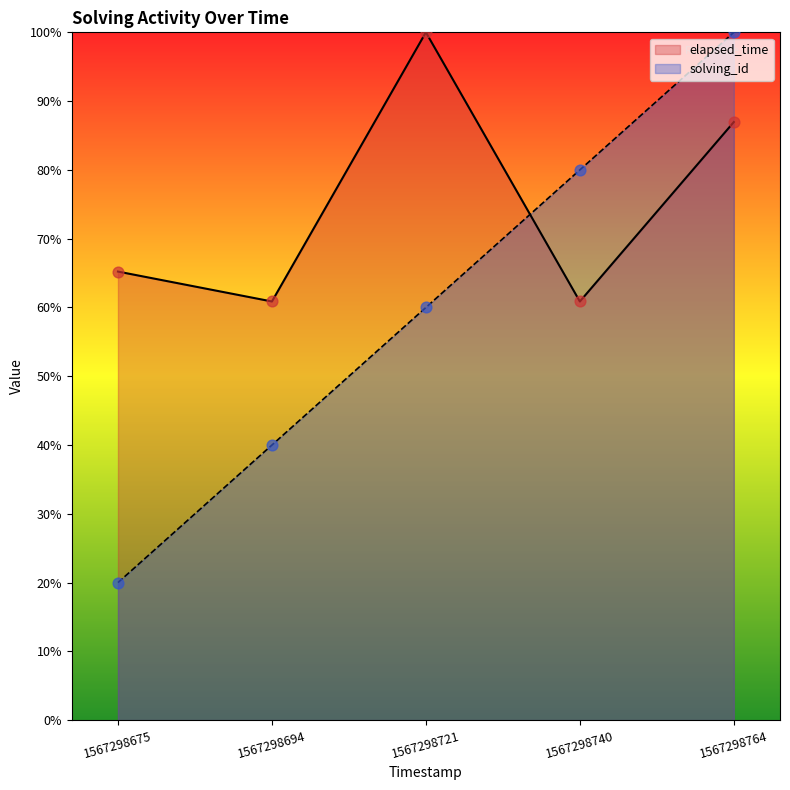

What are all the series names shown in the legend?

elapsed_time, solving_id